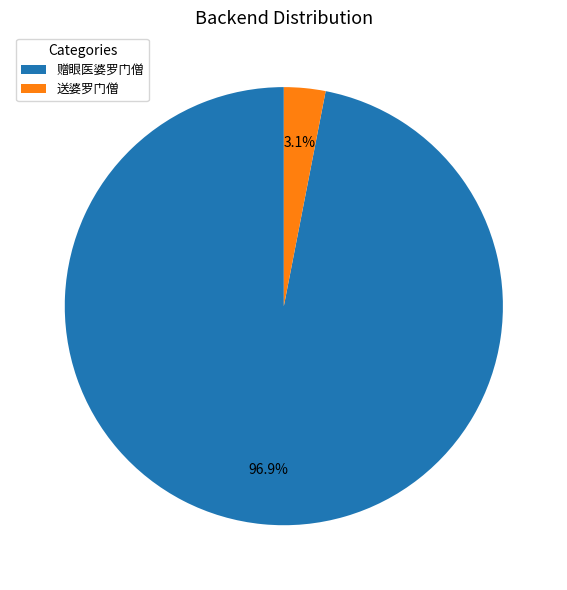

Between 送婆罗门僧 and 赠眼医婆罗门僧, which is larger?

赠眼医婆罗门僧